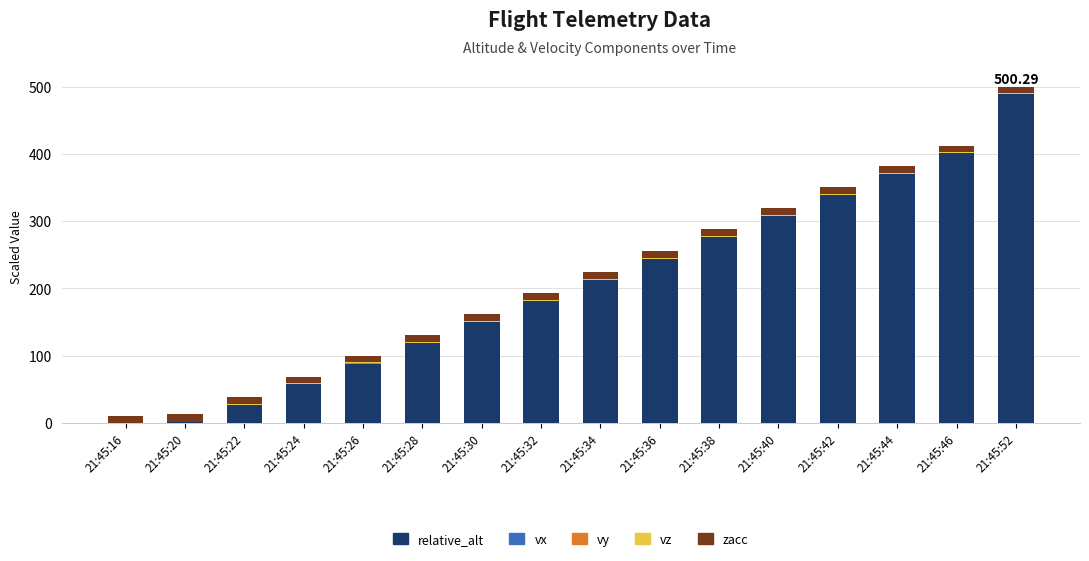

What is the sum of all relative_alt values?

3262.1